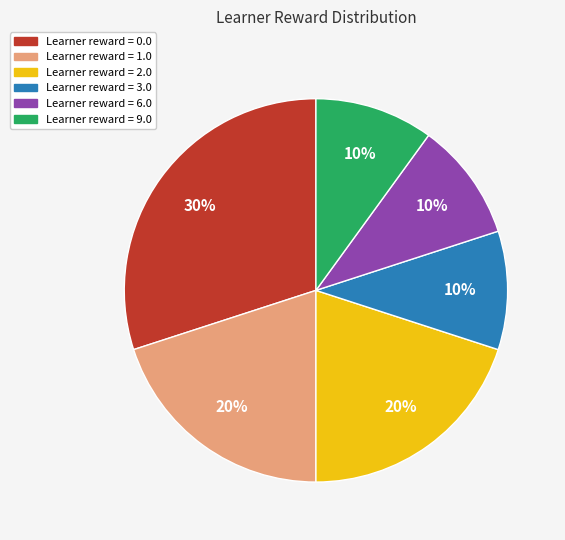

To the nearest percent, what is the difference between the largest and smallest slice percentages?

20%